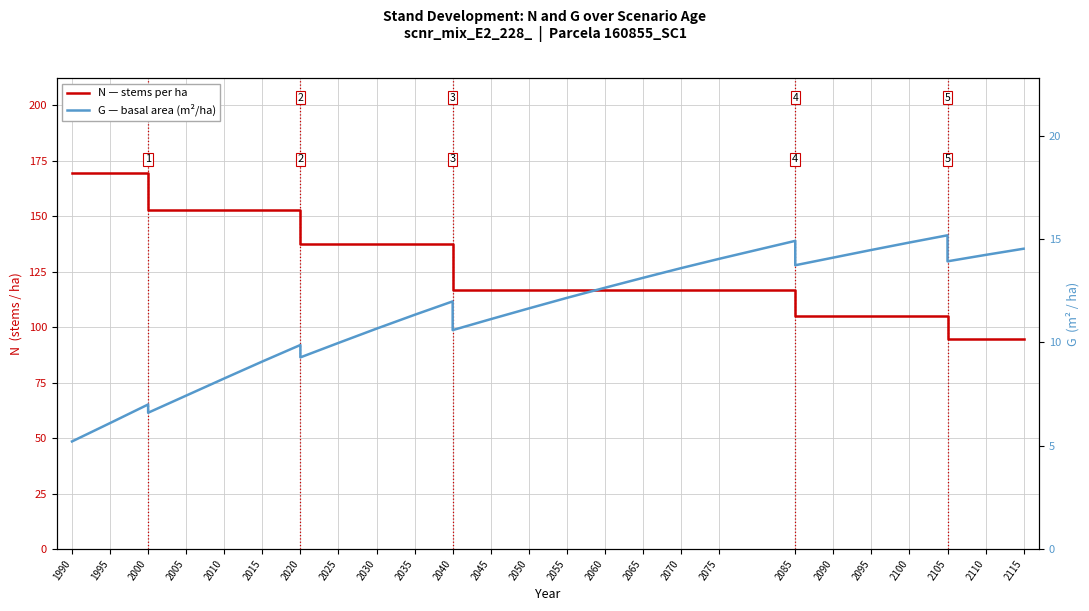

What are all the series names shown in the legend?

N — stems per ha, G — basal area (m²/ha)